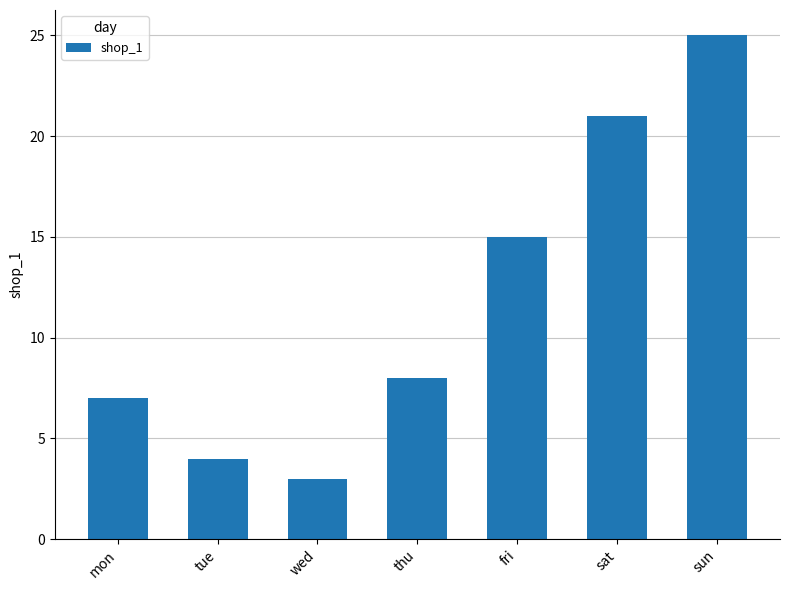

What is the sum of all values?

83